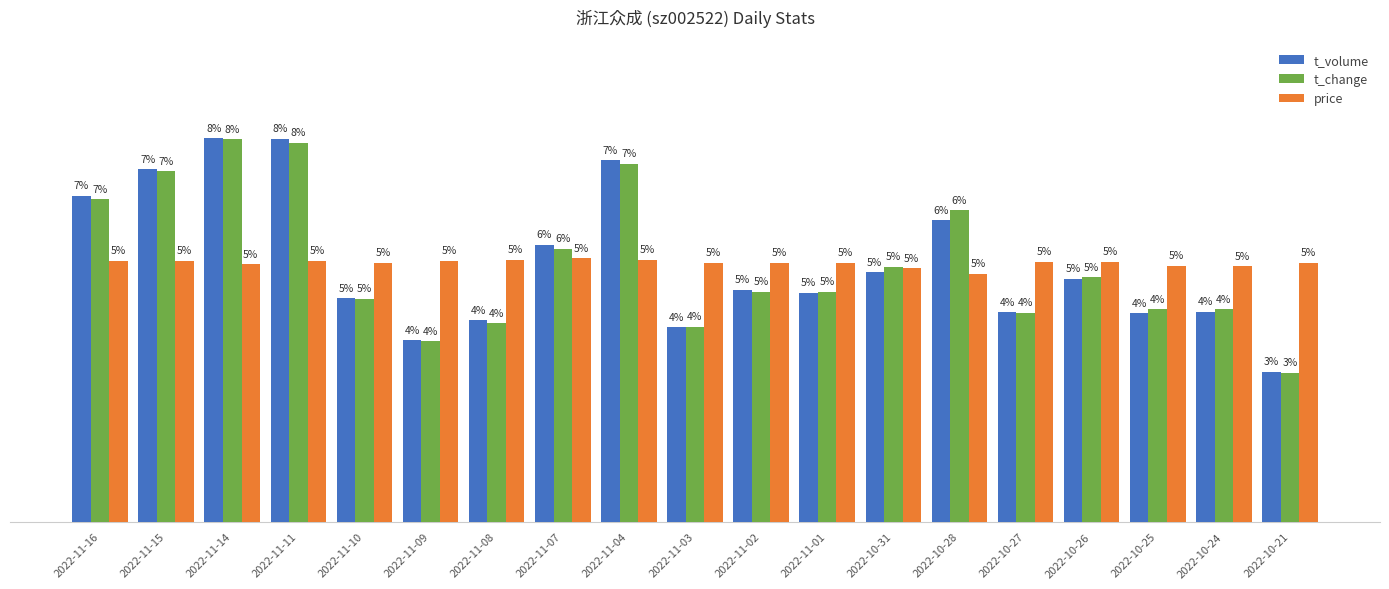

Where does the t_volume series first go above 4?

2022-11-16